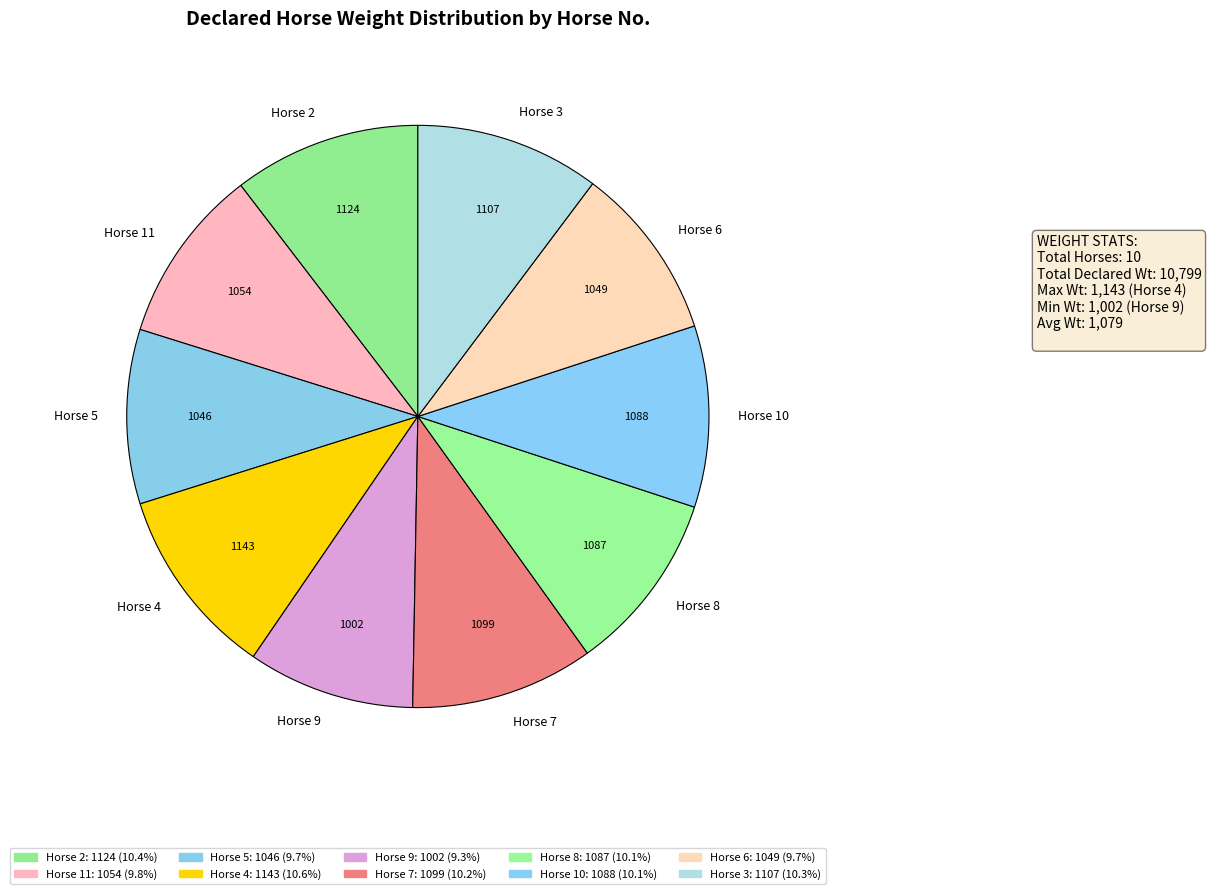

Do Horse 4 and Horse 2 together represent more than half of the pie?

No